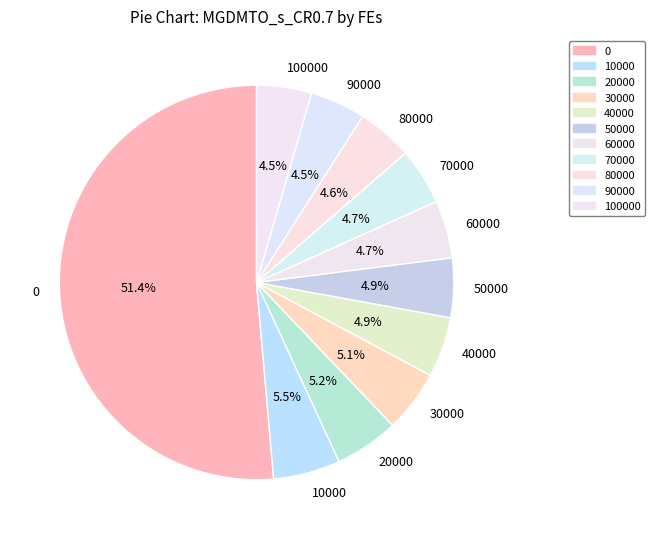

To the nearest percent, what portion does 10000 represent?

5%